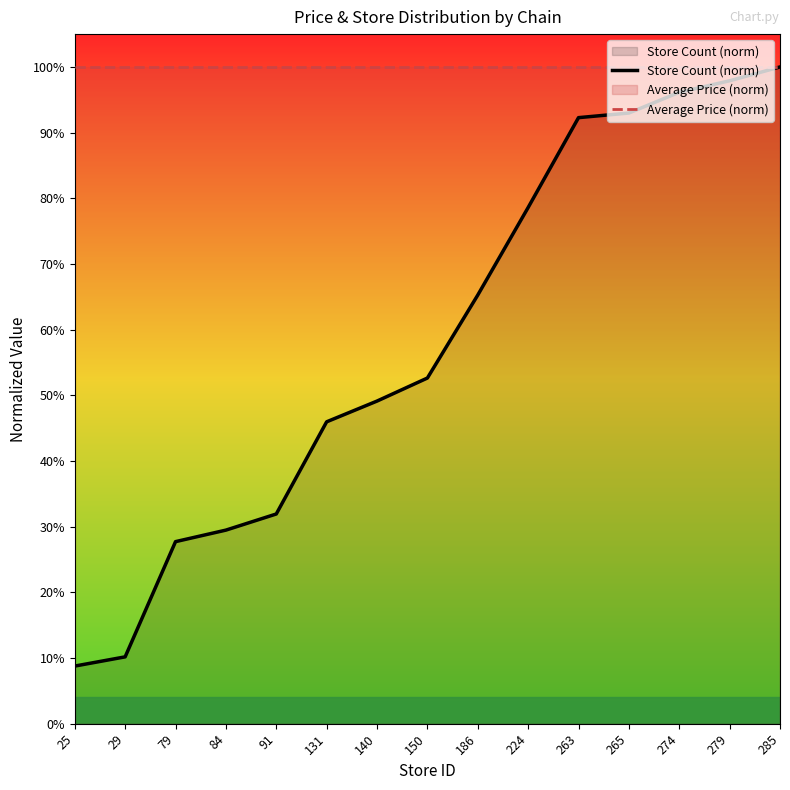

True or false: Store Count (norm) has a value of 0.8 at 224.

True